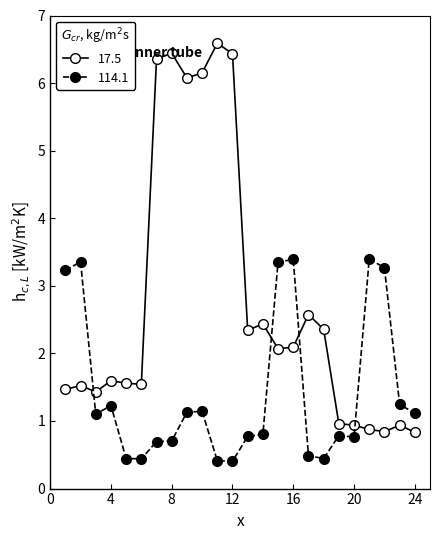

How many lines are shown in the chart?

2